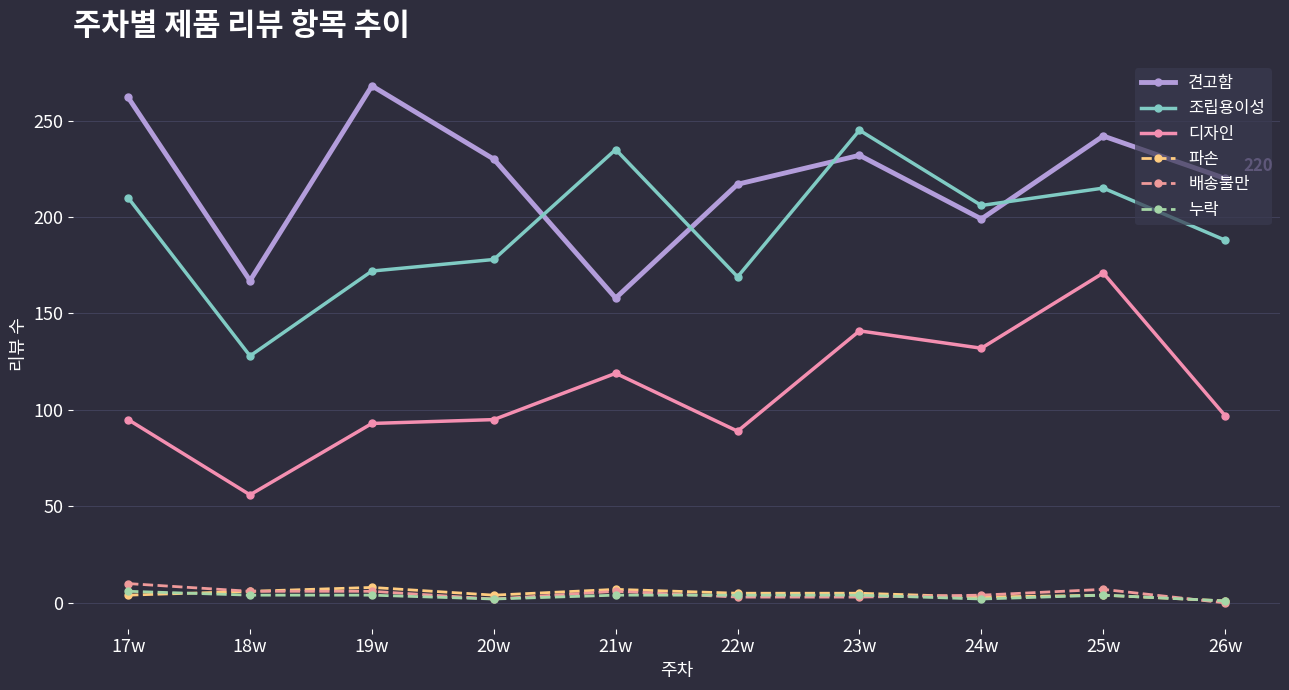

The 누락 series shows 6 at 17w. True or false?

True